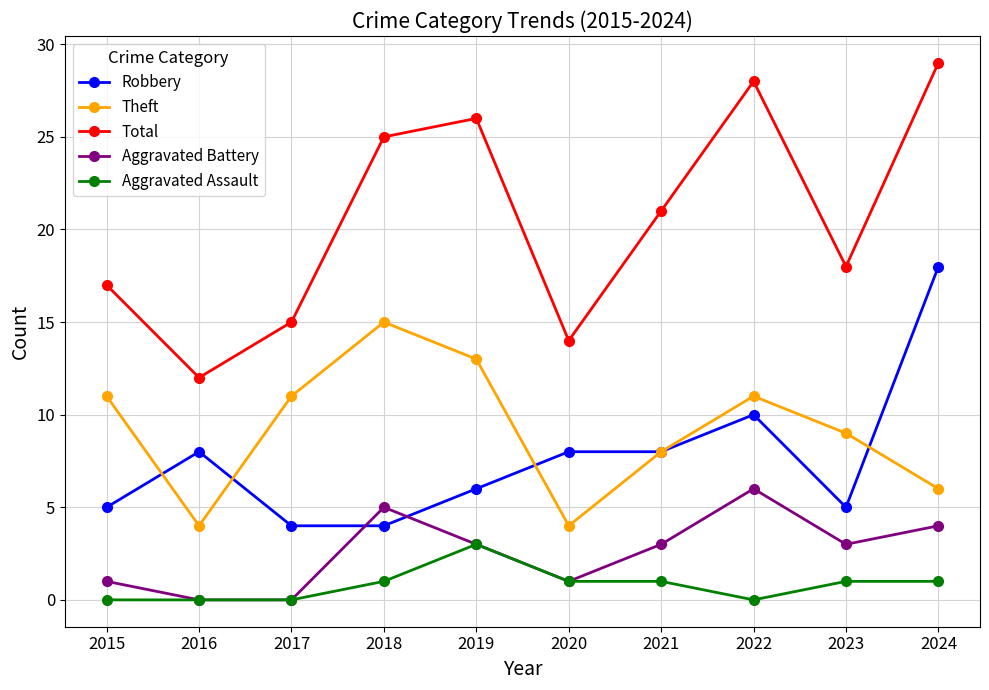

How many lines are shown in the chart?

5